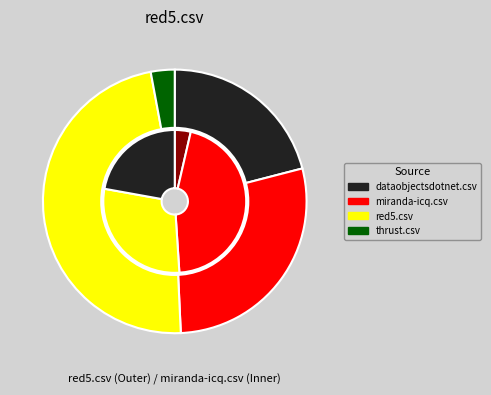

Is the sum of red5.csv and dataobjectsdotnet.csv greater than half?

Yes